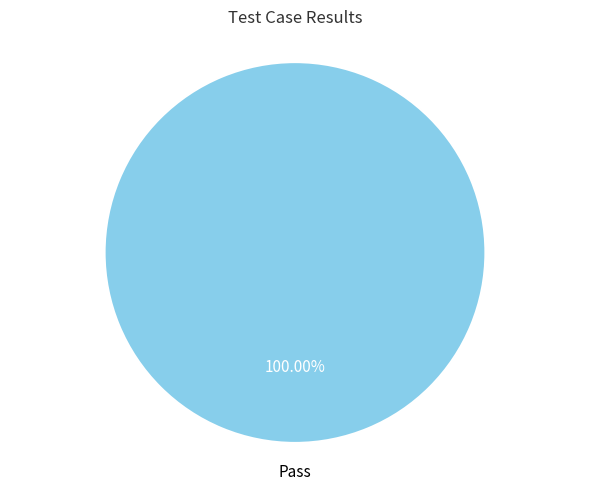

Is there a majority slice in this chart?

Yes